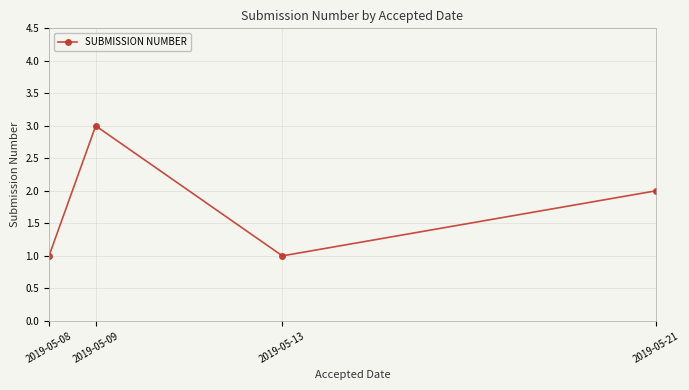

Reading left to right, list all the values displayed in this chart.

1	3	1	2